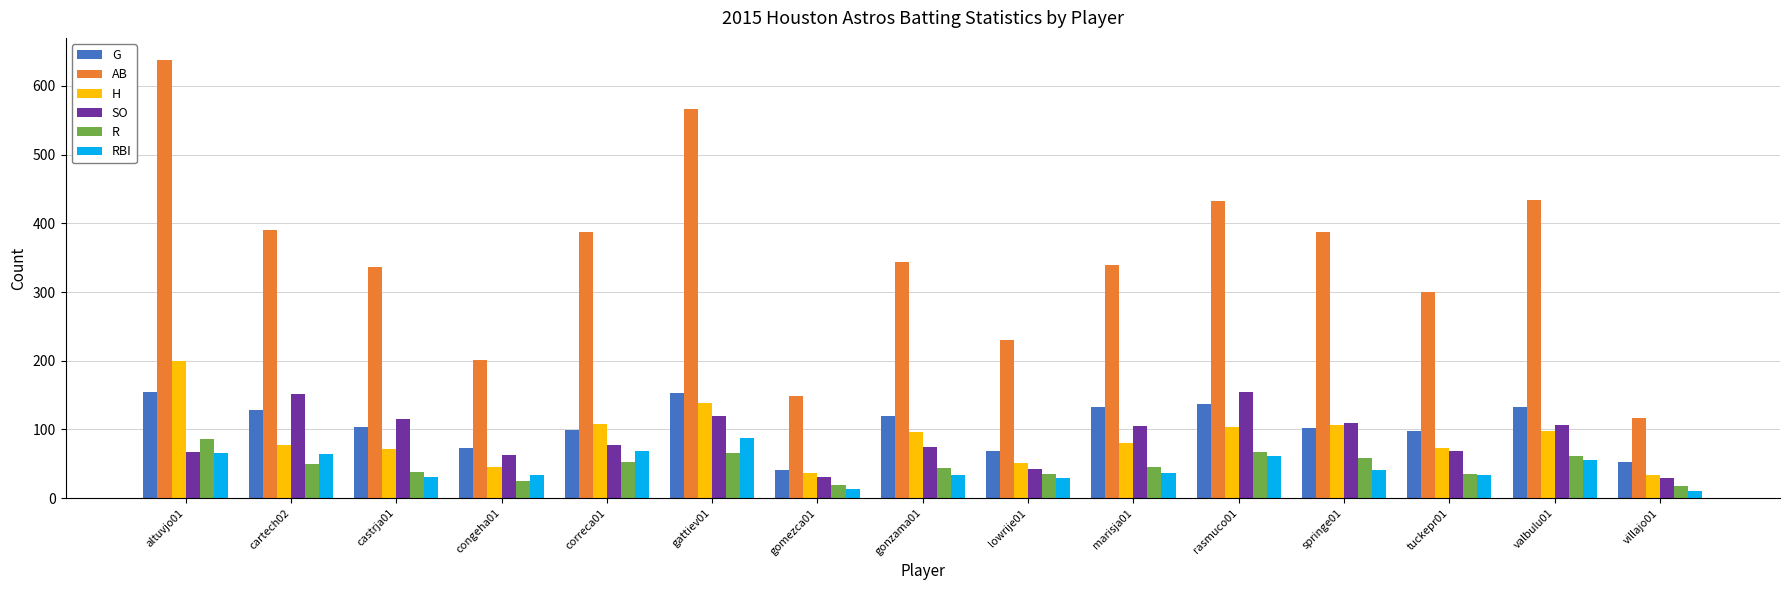

The RBI series shows 106 at cartech02. True or false?

False